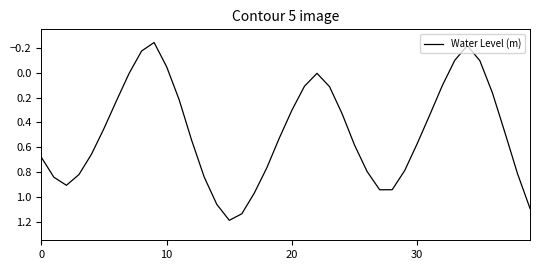

What is the difference between the maximum and minimum values?

1.4